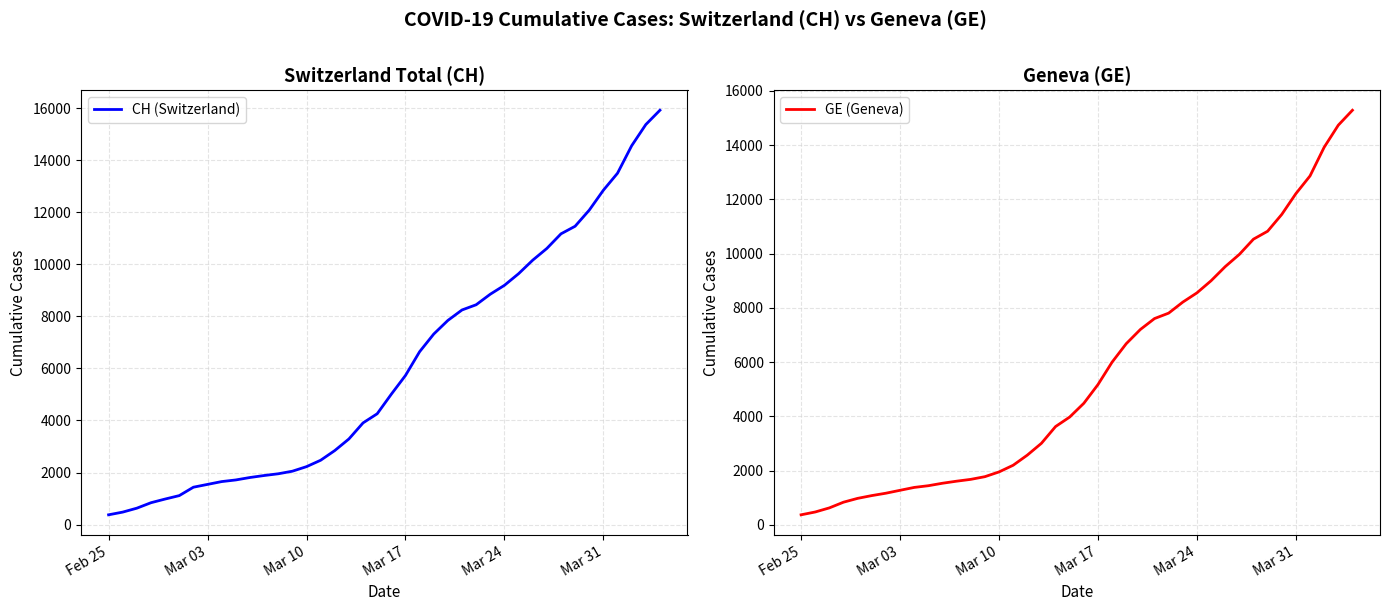

List the series in order of their peak value, highest first.

CH (Switzerland), GE (Geneva)